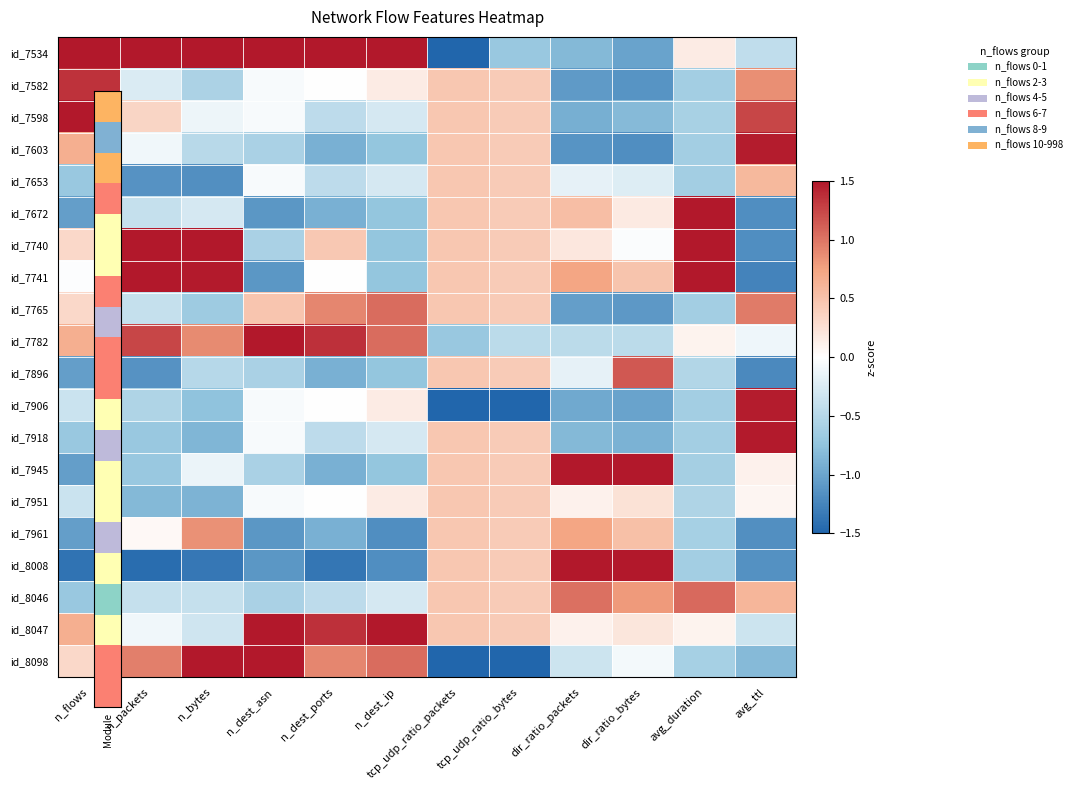

At which category does the chart reach its peak across all series?

n_flows